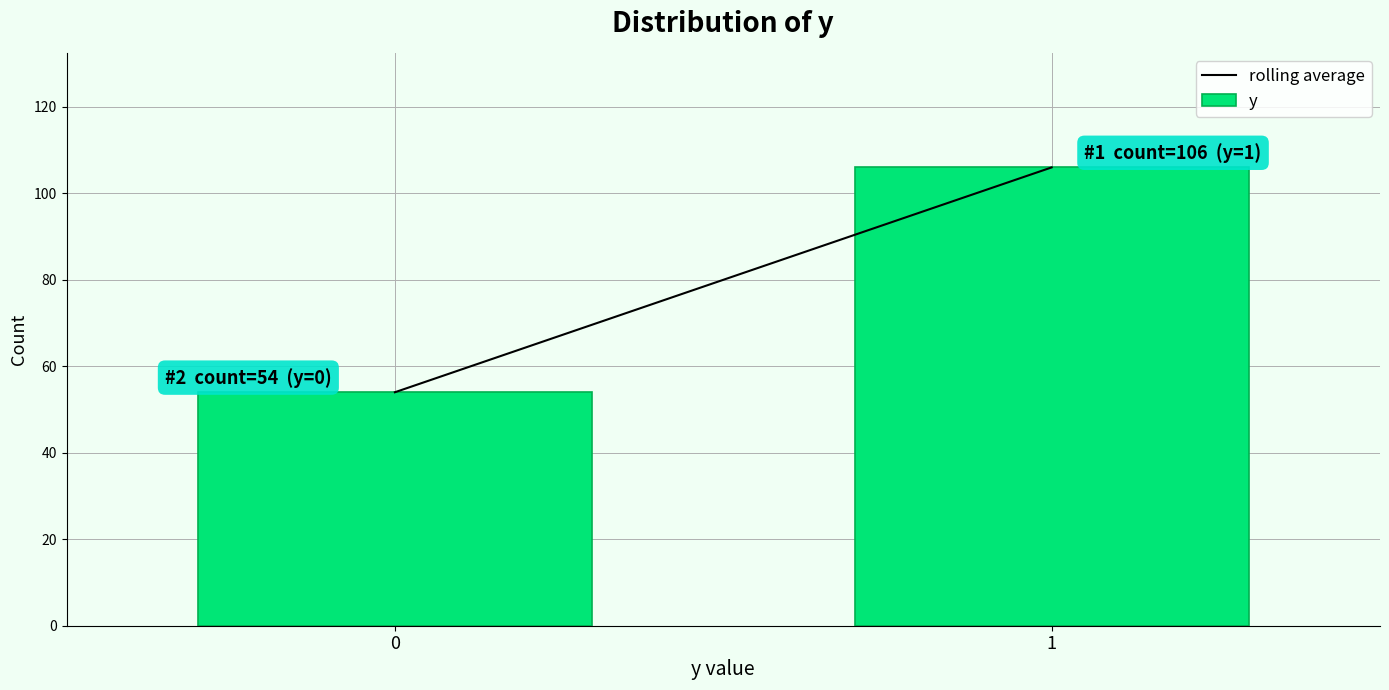

Reading left to right, what are all the values shown in this chart?

0=54	1=106